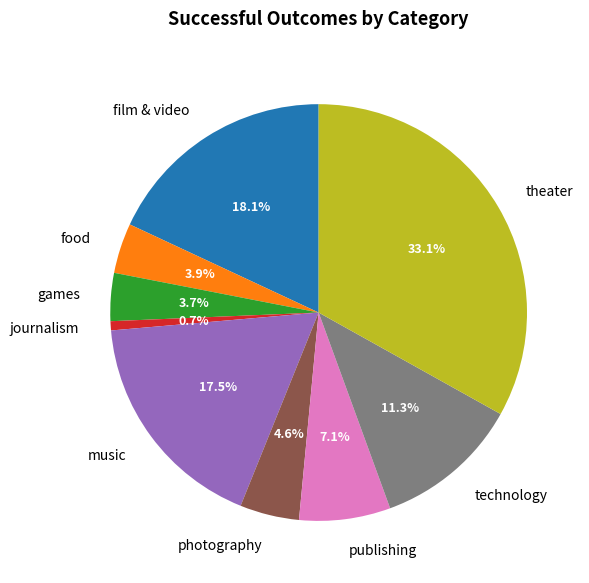

Count the number of slices in the pie.

9